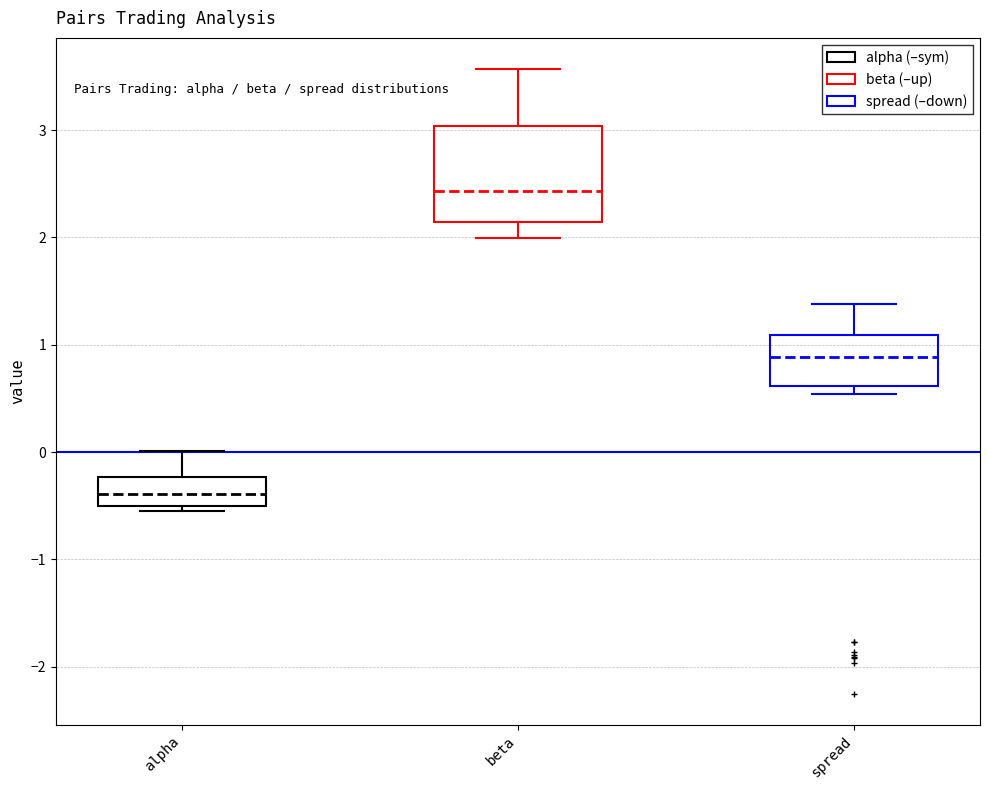

Reading left to right, transcribe this box plot: for each box, give where its median line is, the range the box spans, and where its two whiskers end, as read against the y-axis. The values are not printed on the chart, so give them approximately, as read against the axis.

alpha: median -0.4, box -0.5 to -0.2, whiskers -0.5 (just below the box's lower edge) to 0.0
beta: median 2.4, box 2.1 to 3.0, whiskers 2.0 to 3.6
spread: median 0.9, box 0.6 to 1.1, whiskers 0.5 to 1.4